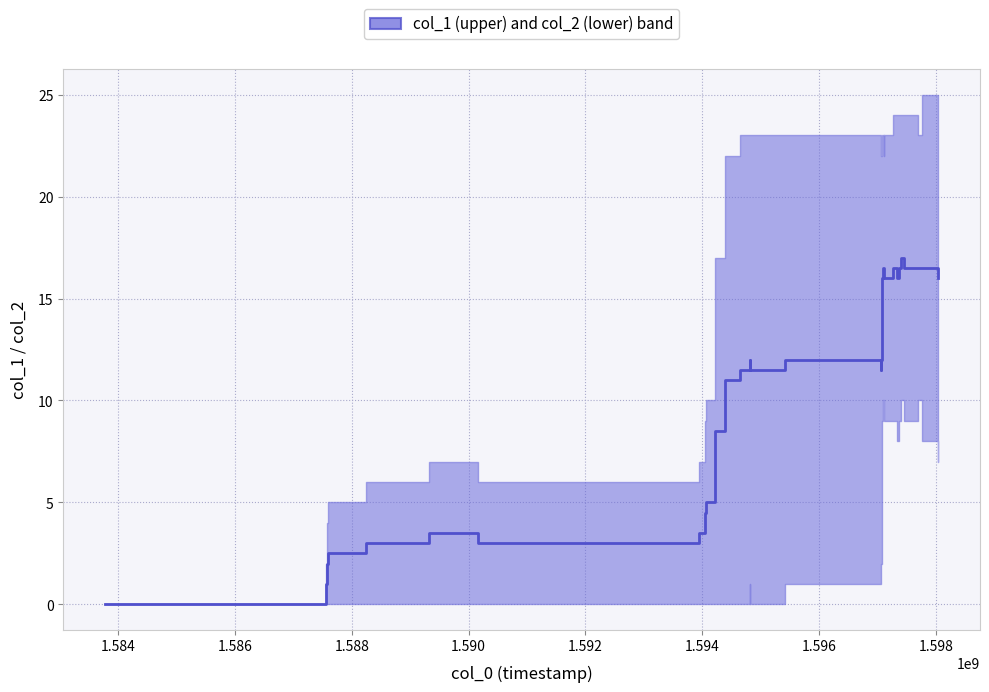

Which series has the widest spread of values?

col_1